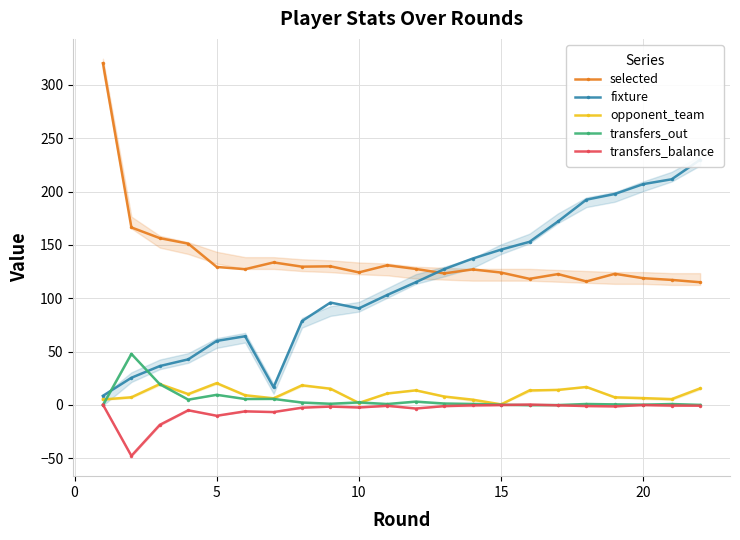

True or false: opponent_team and selected cross at least once.

False